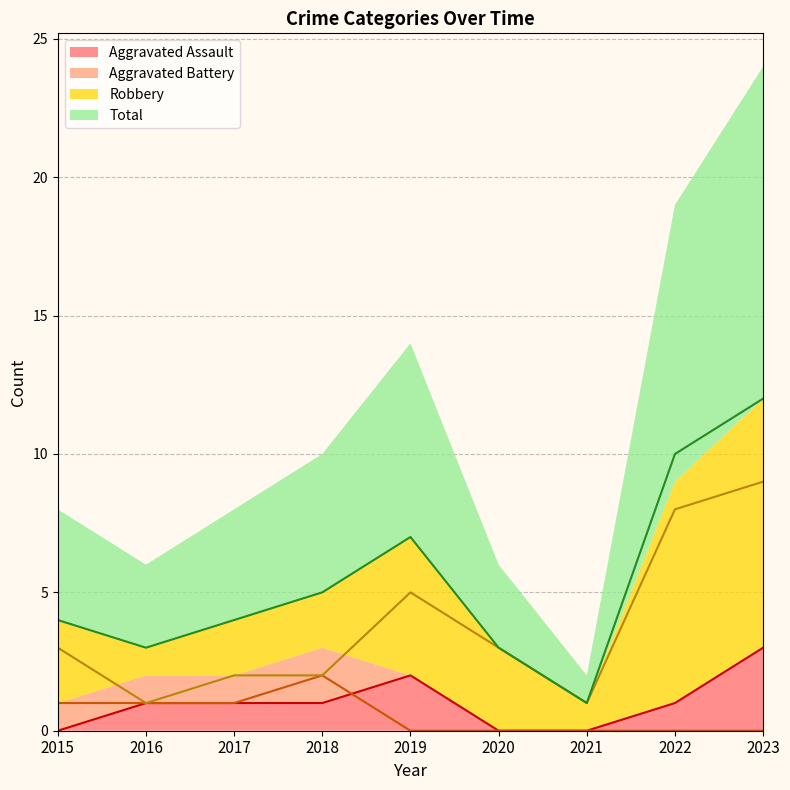

Reading right to left, list all the values displayed in this chart.

Aggravated Assault: 3	1	0	0	2	1	1	1	0
Aggravated Battery: 0	0	0	0	0	2	1	1	1
Robbery: 9	8	1	3	5	2	2	1	3
Total: 12	10	1	3	7	5	4	3	4